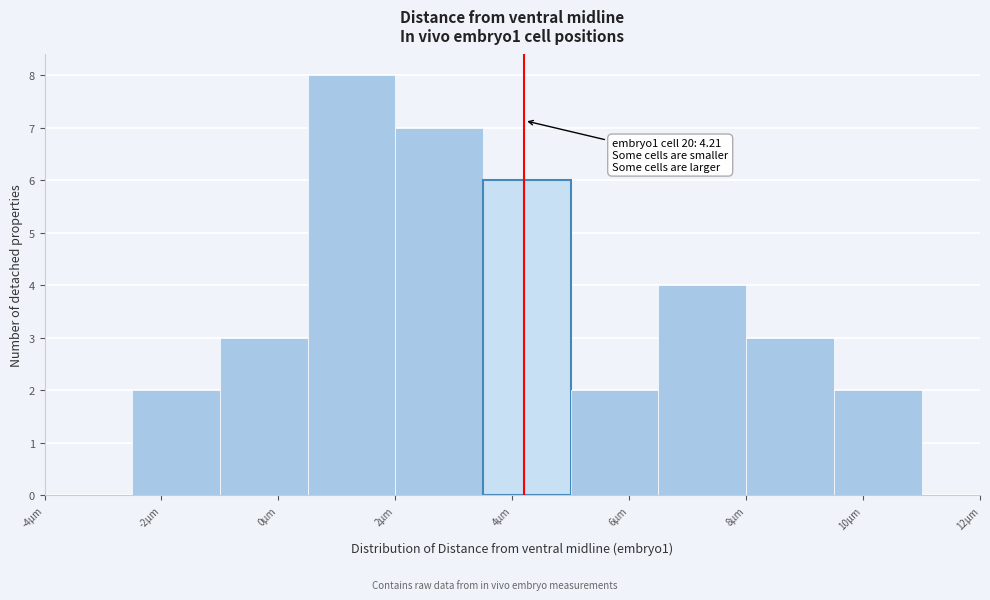

Over which range of the x-axis is the bar tallest?

0.5 to 2.0